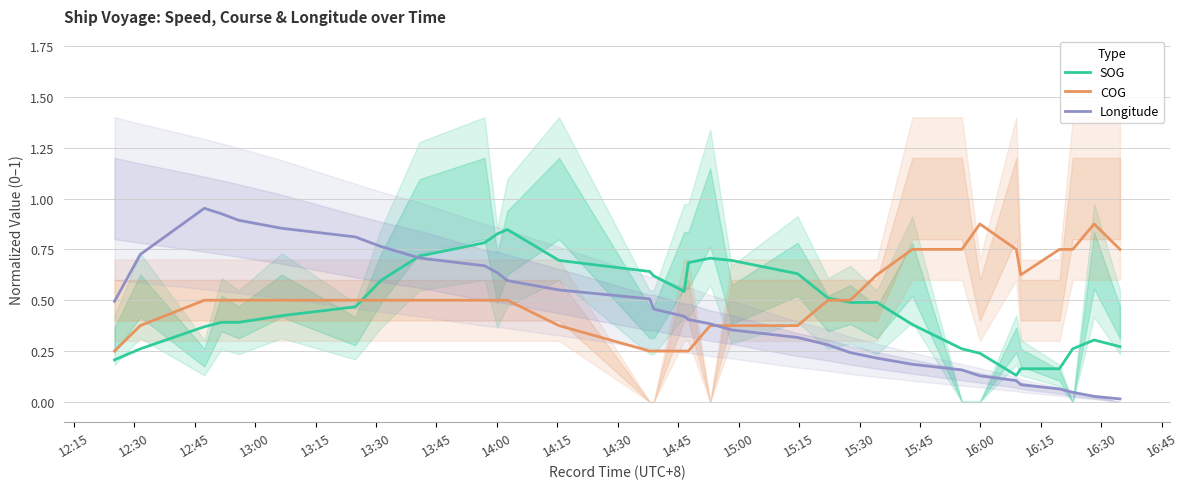

What is the value of the COG point at the 19th from the left?

0.4